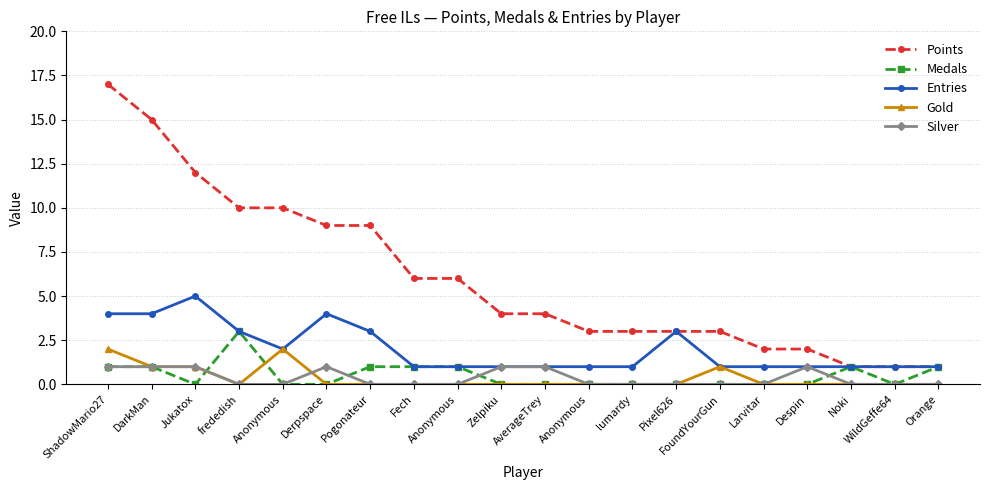

The Points series shows 16 at frededish. True or false?

False